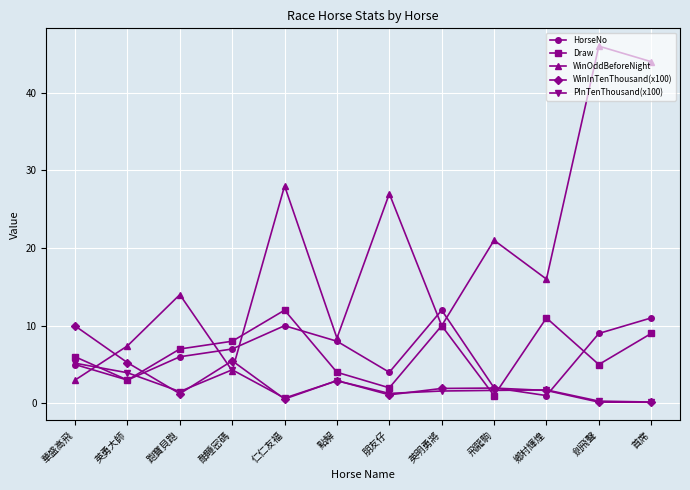

What is the total value across all series at 飛龍駒?

27.6